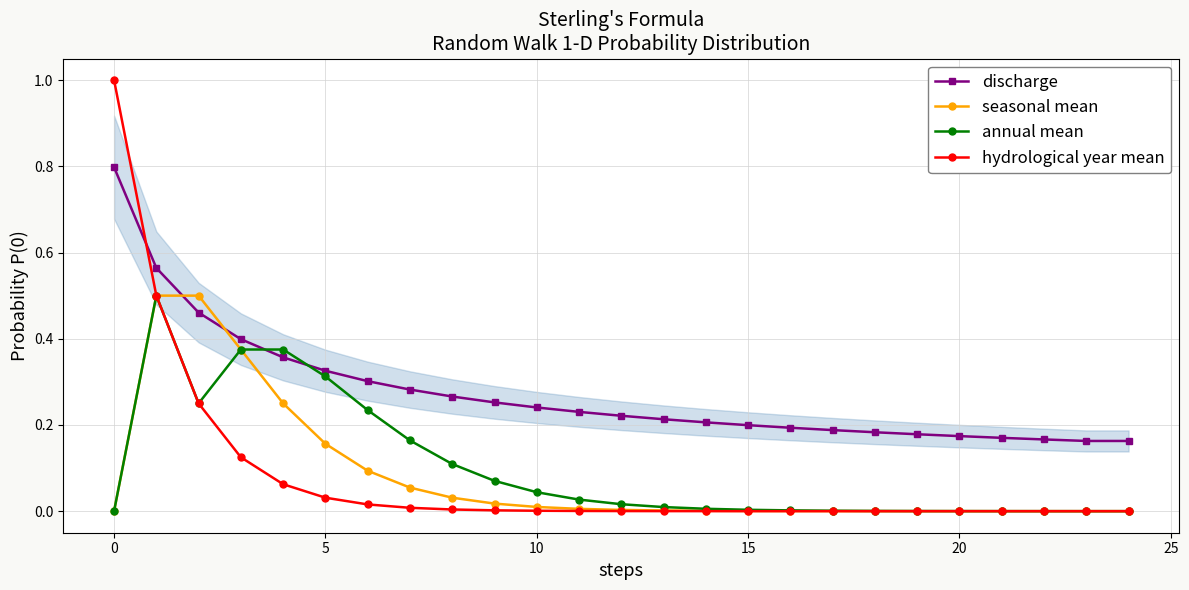

Which series ends up on top after the final intersection of hydrological year mean and discharge?

discharge